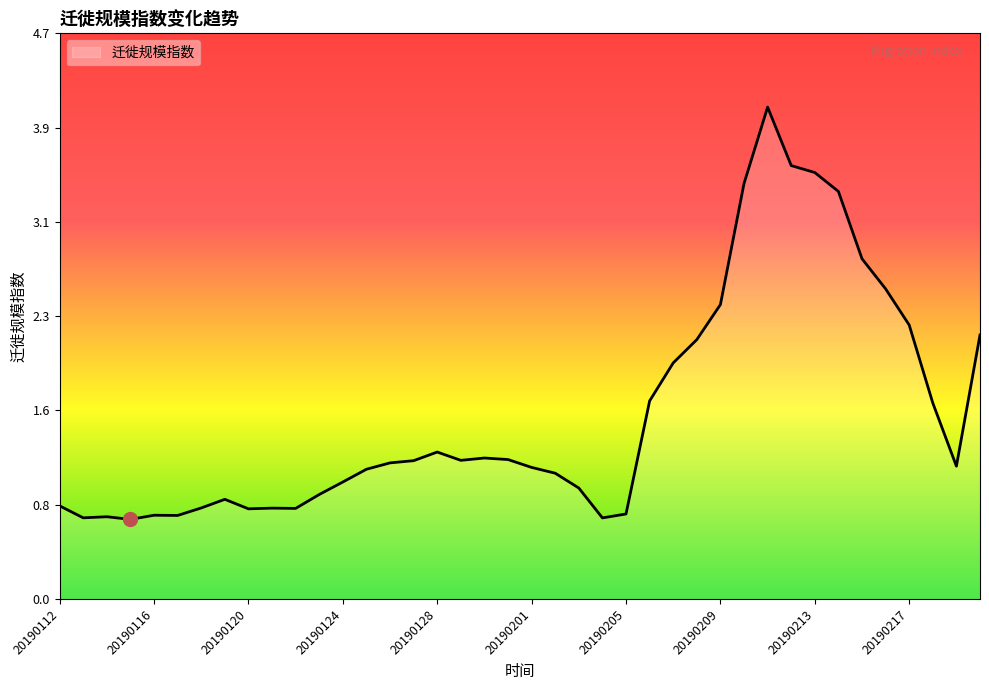

How many data points are less than 1?

16